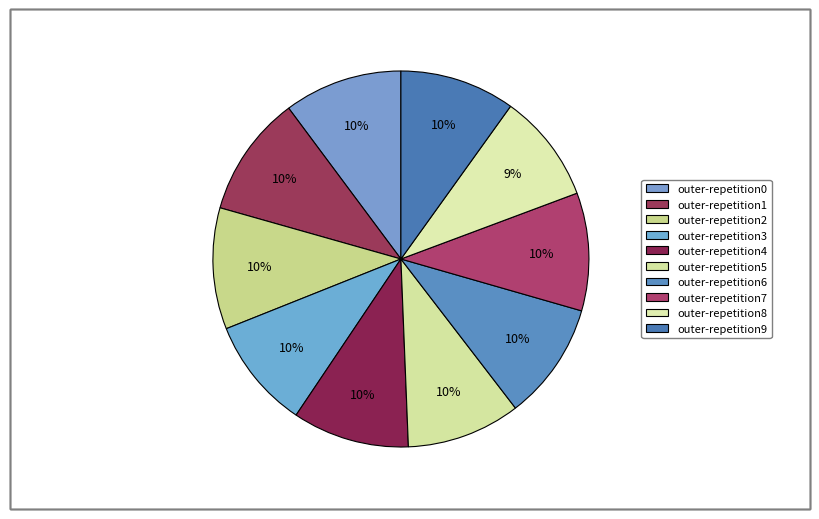

Does outer-repetition9 represent more than half of the total?

No